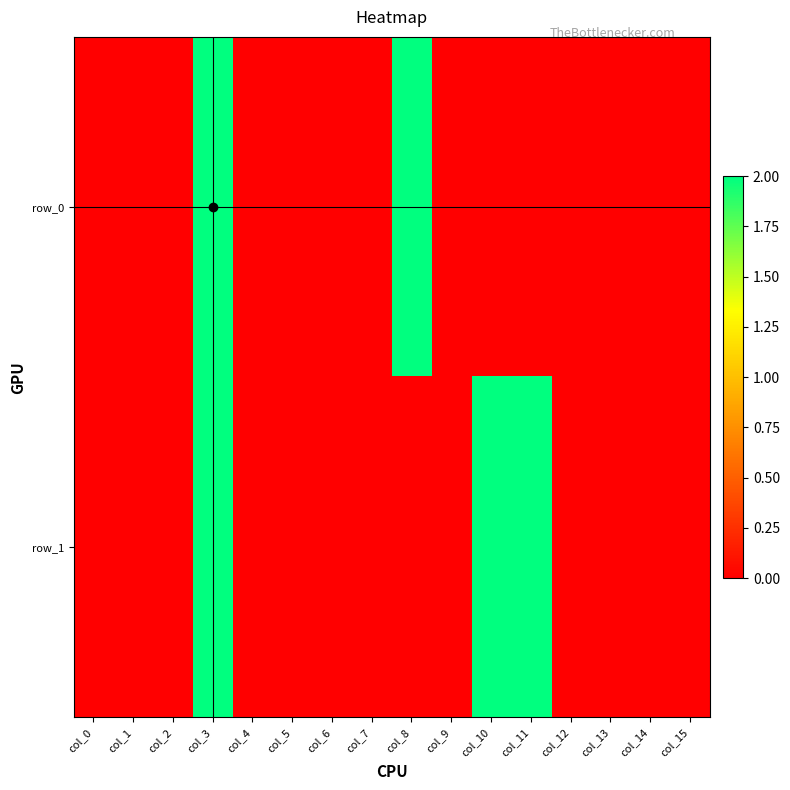

At how many categories does at least one series exceed 1?

4